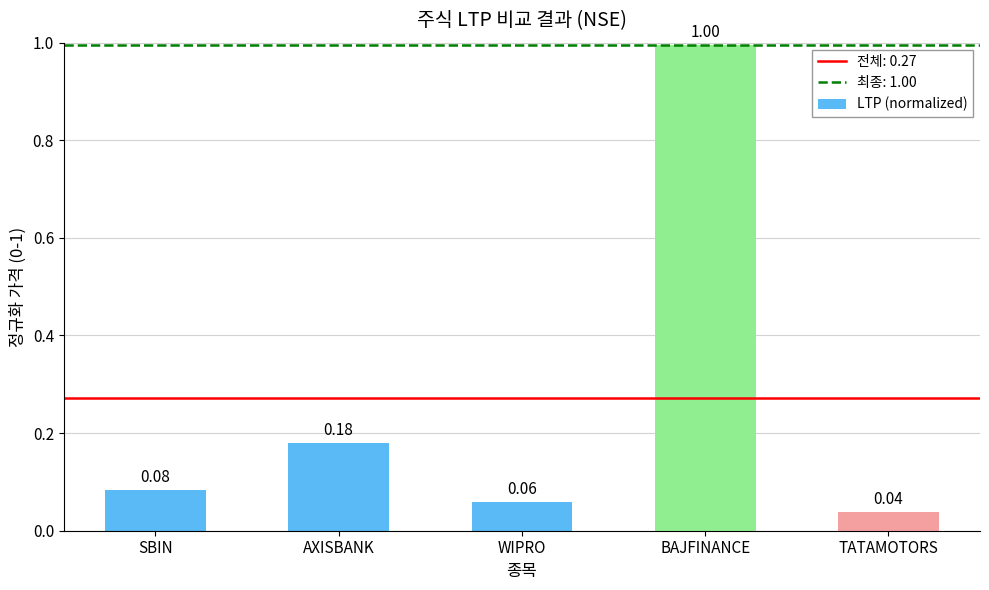

Does the chart contain any negative values?

No